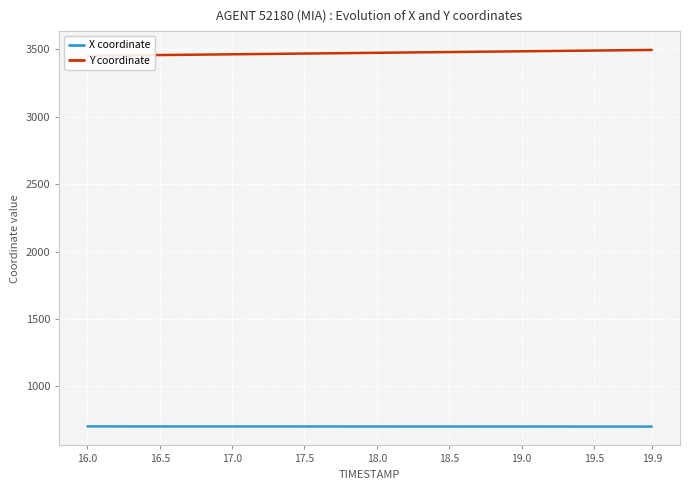

Where does the X coordinate series first go above 703?

16.0